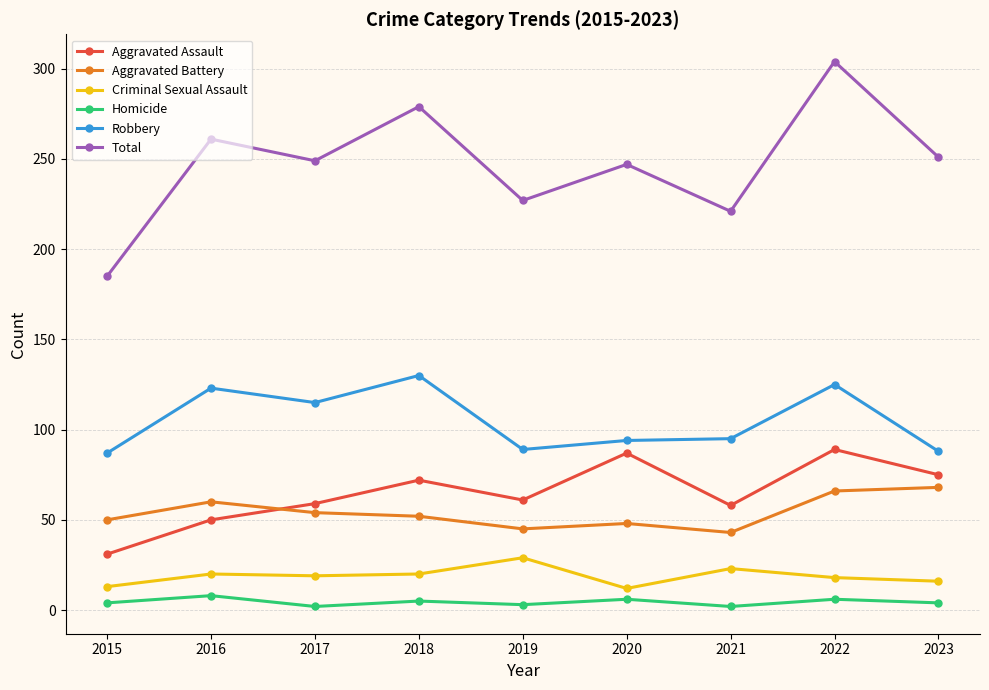

Where is Aggravated Battery nearest to the value 55?

2017